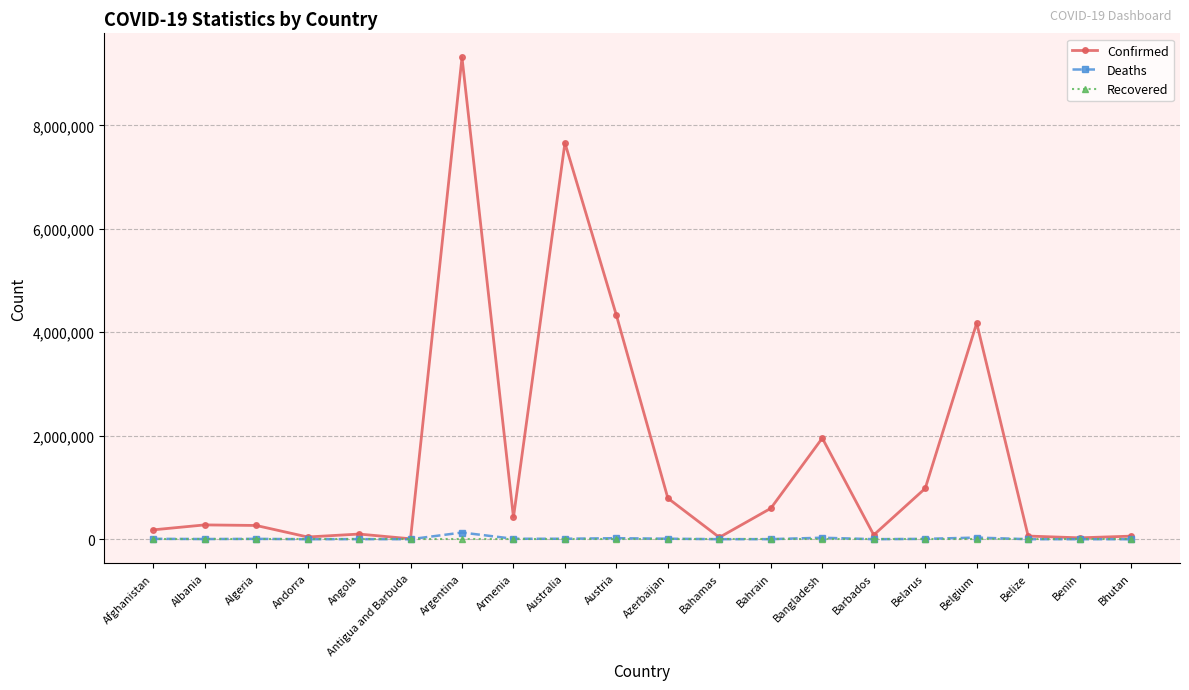

At which category is the sum across all series the highest?

Argentina